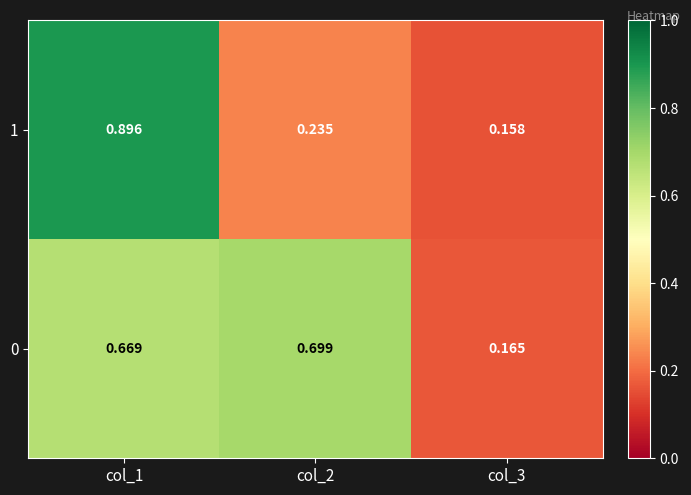

List the series in order of their overall mean, highest first.

0, 1